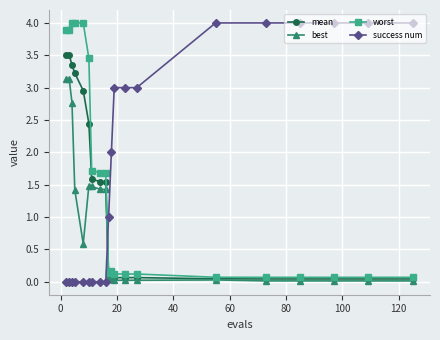

What are all the series names shown in the legend?

mean, best, worst, success num